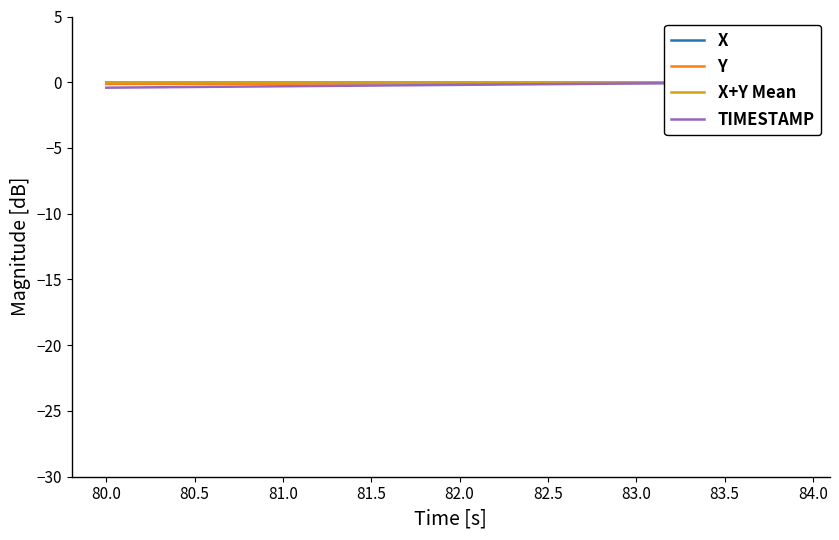

Read the Y value at 80.5.

-0.1